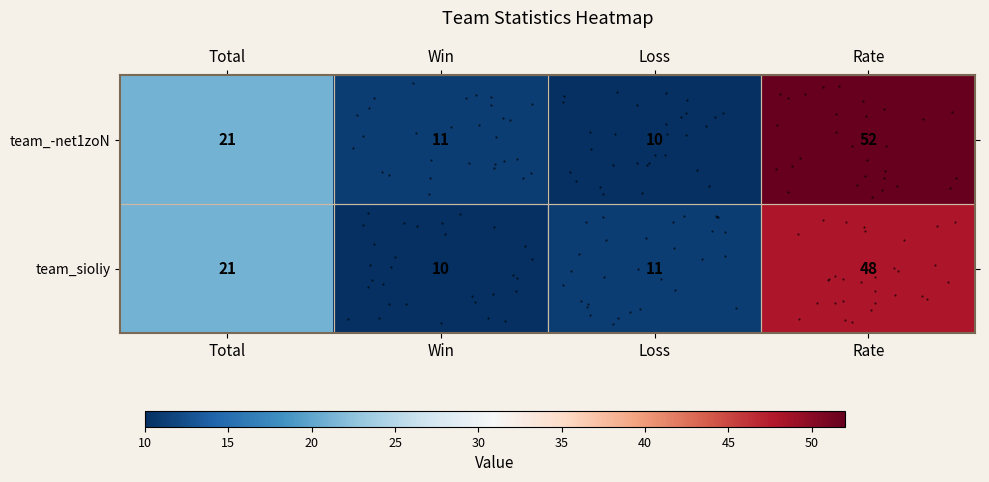

List the series in order of their overall mean, highest first.

team_-net1zoN, team_sioliy